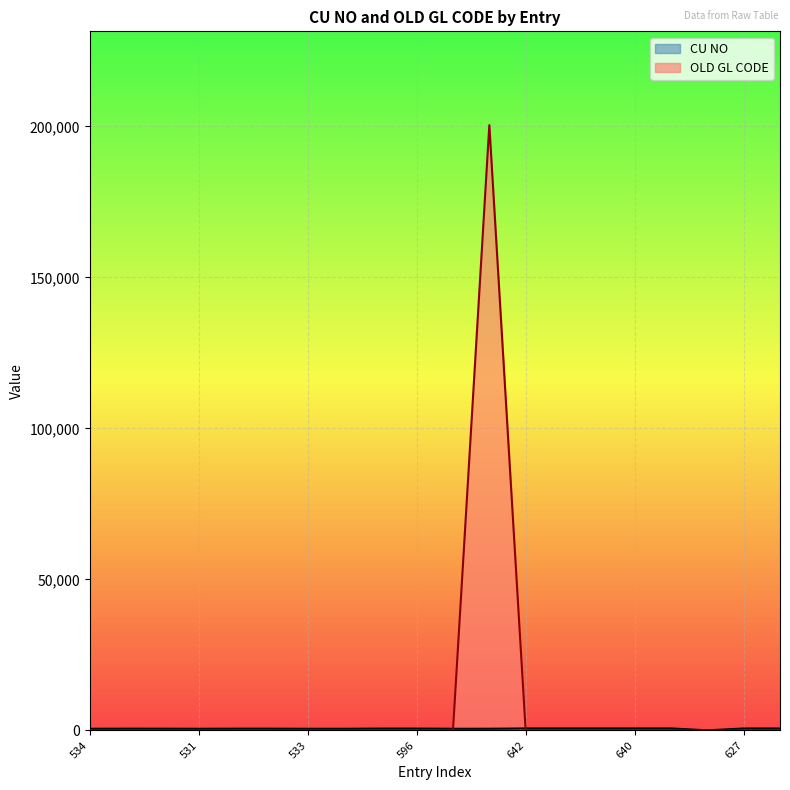

Between 560 and 533, which series saw the biggest shift?

CU NO